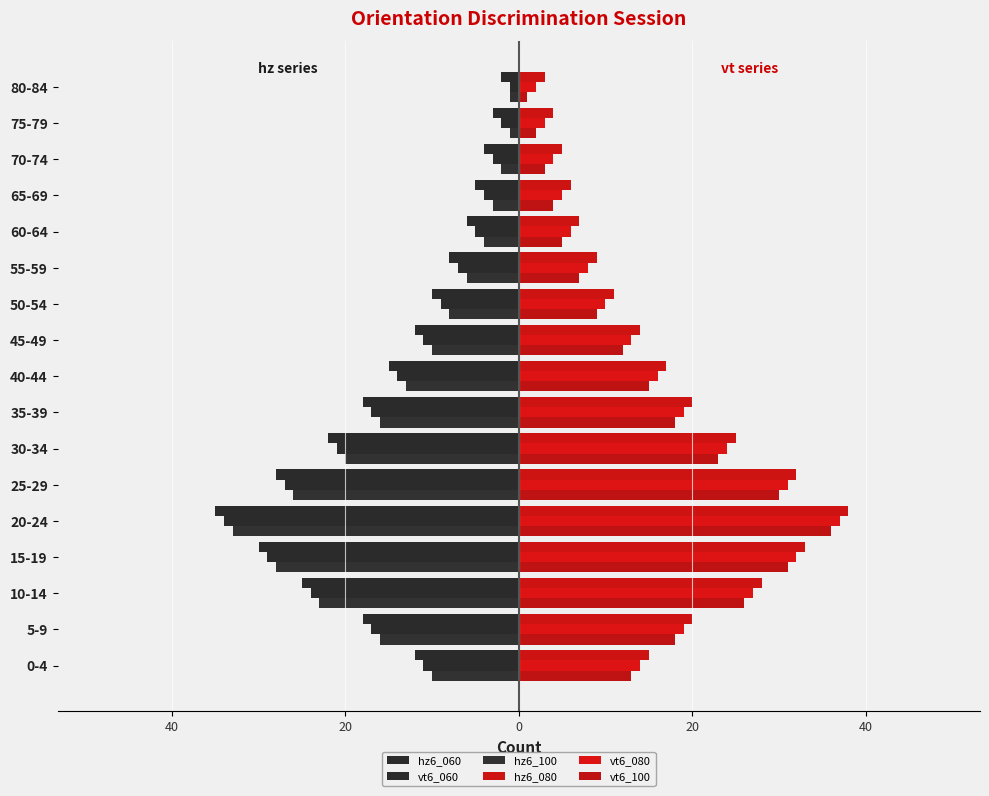

How many values in the vt6_080 series are below 14?

8